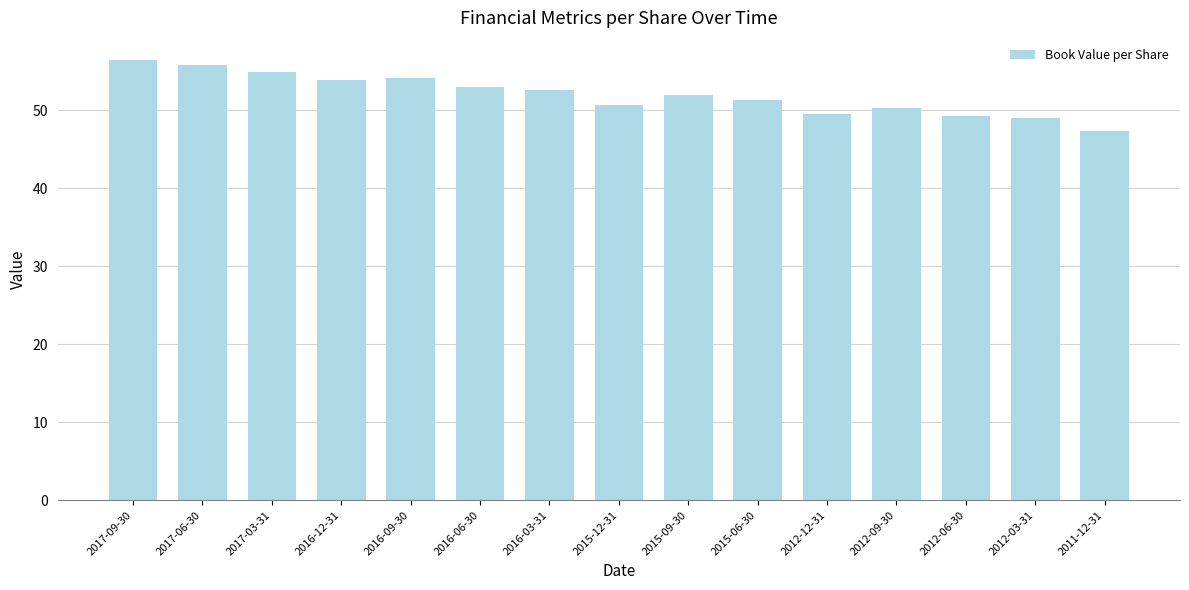

The chart shows a value of 17.3 at 2012-03-31. True or false?

False